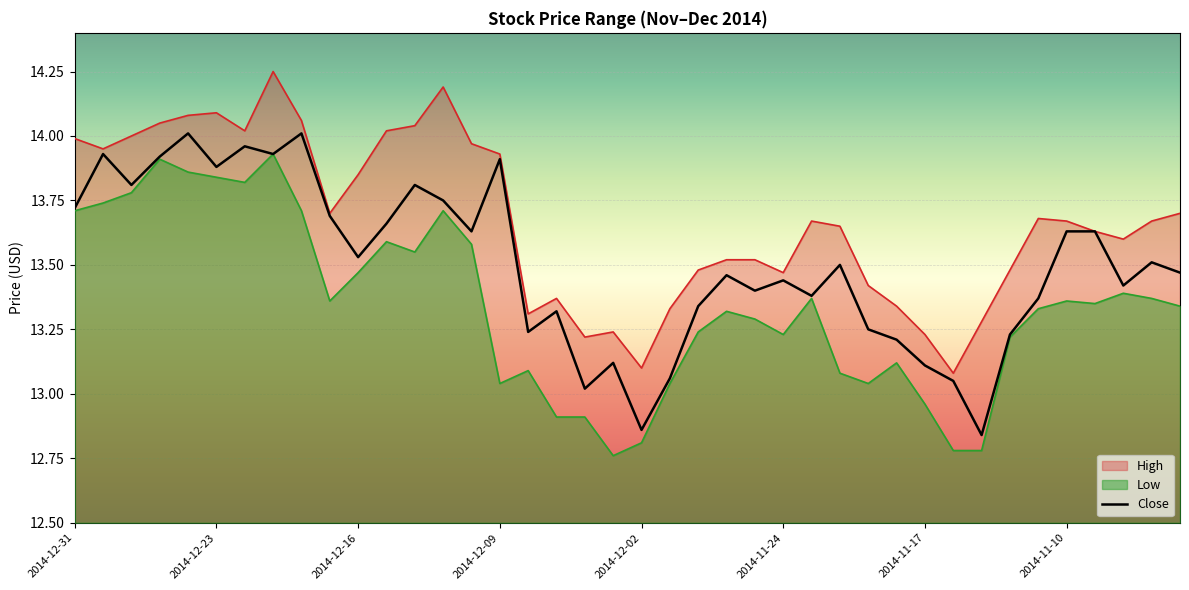

What is the smallest value displayed?

12.8